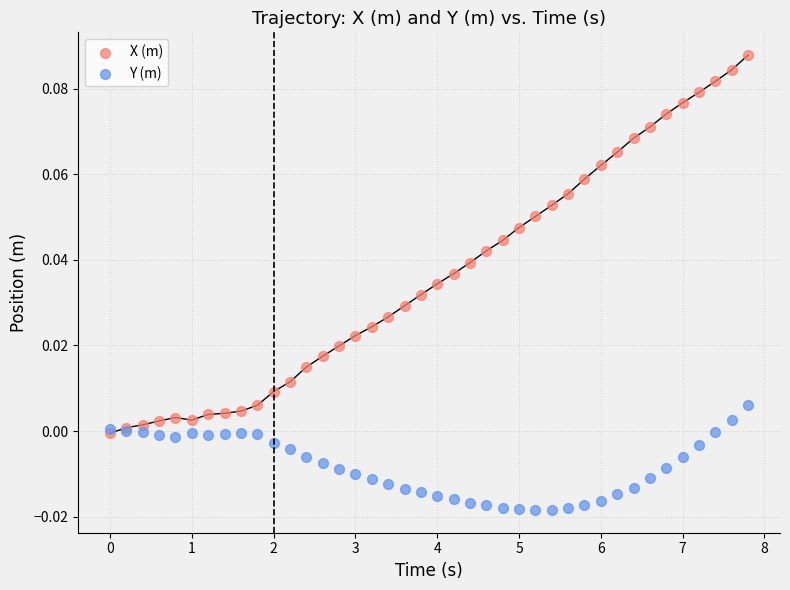

What are all the series names shown in the legend?

X (m), Y (m)